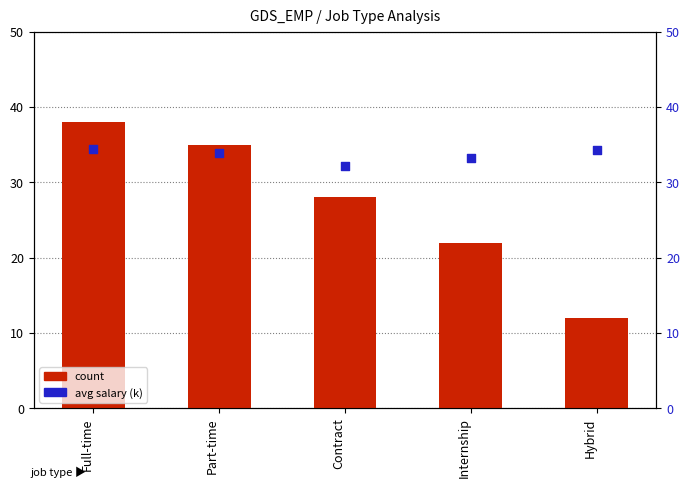

Is the value of avg salary (k) at Contract greater than the value of count at Hybrid?

Yes